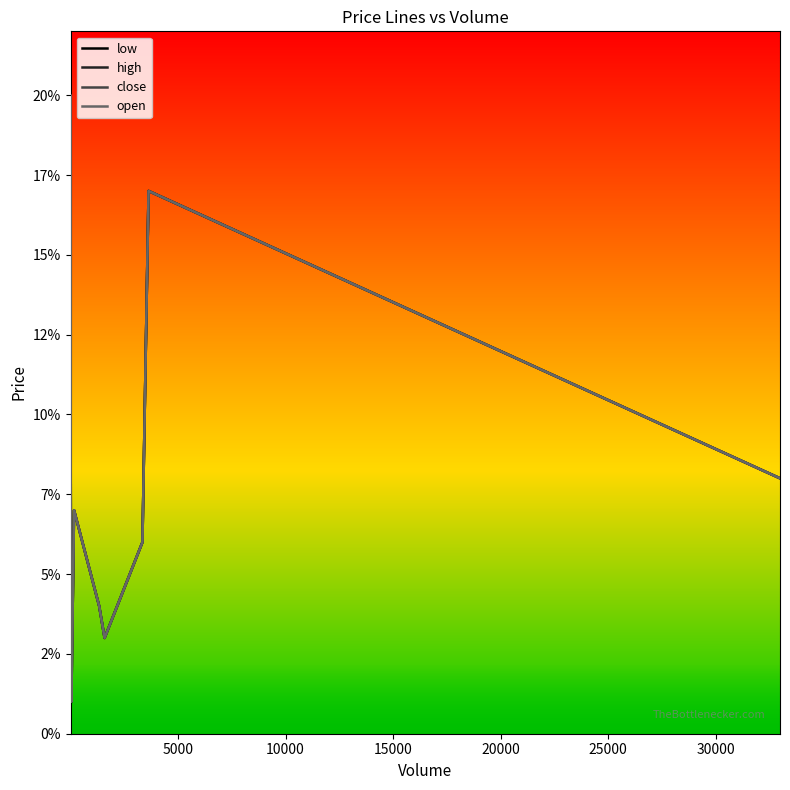

True or false: low and close intersect in this chart.

False